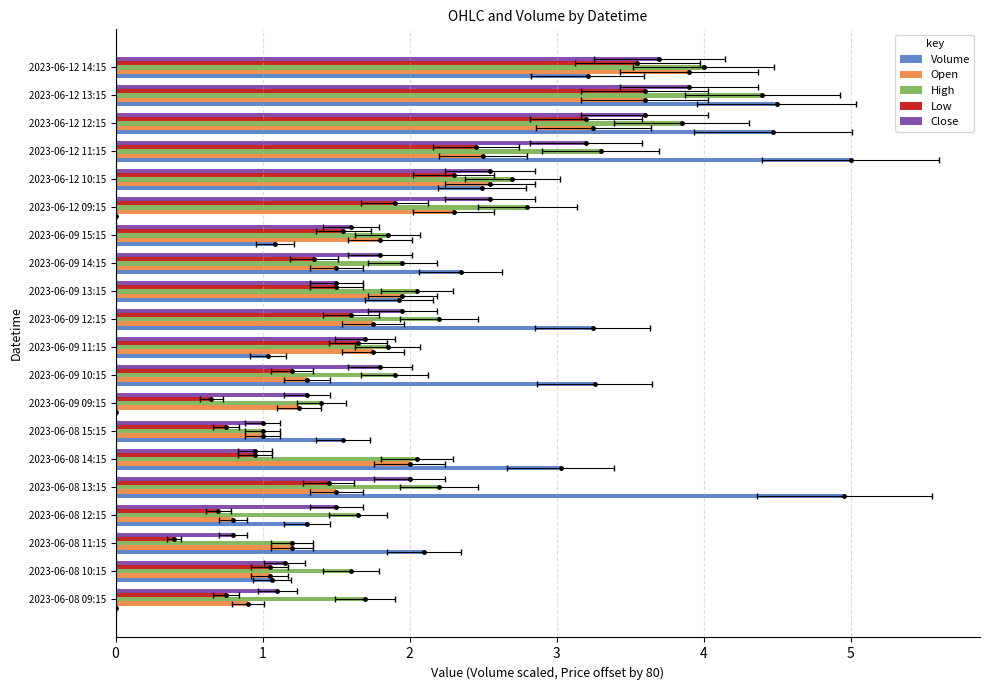

True or false: Open has a value of 3.4 at 2023-06-12 09:15.

False